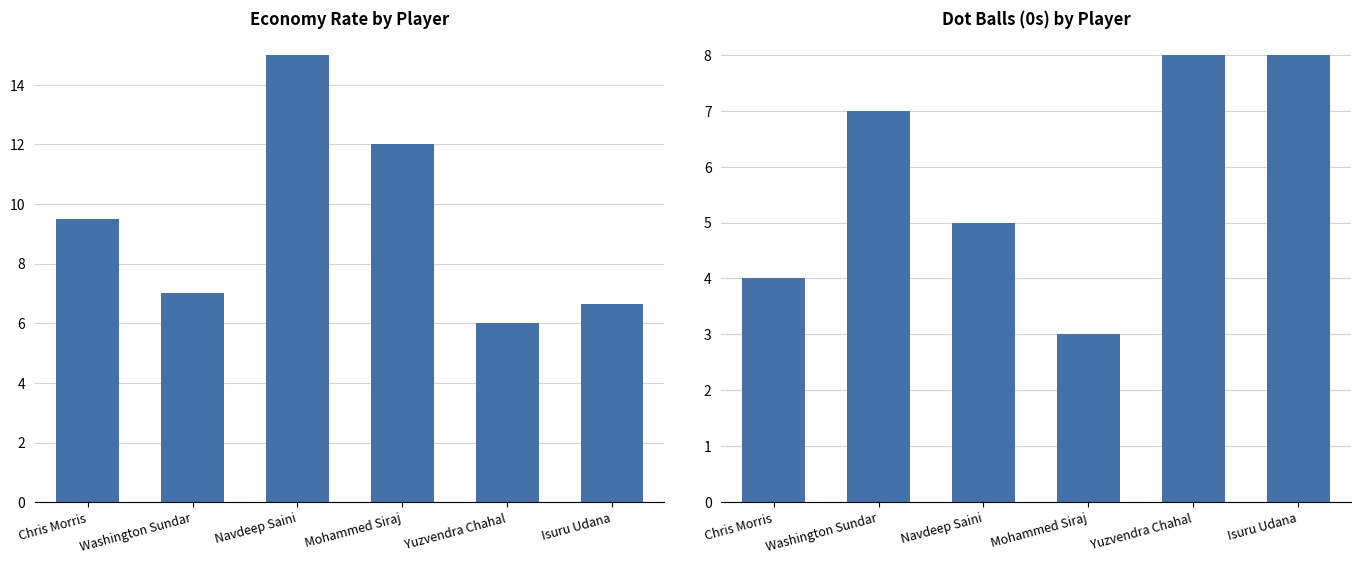

Rank the series by their maximum value, from highest to lowest.

econ, 0s